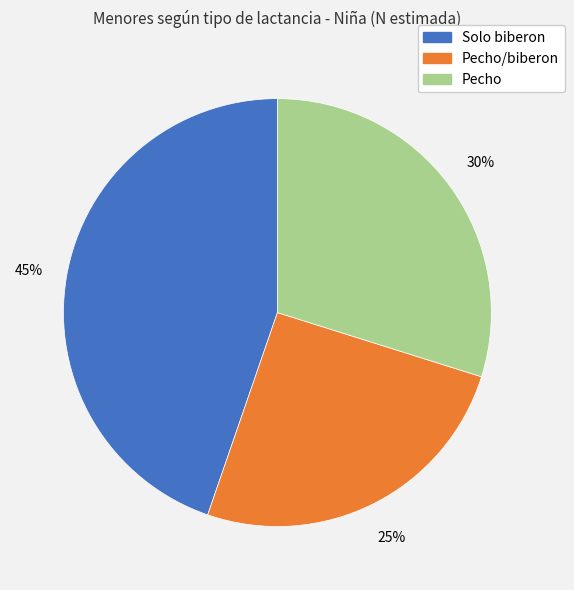

Does Pecho/biberon represent more than half of the total?

No